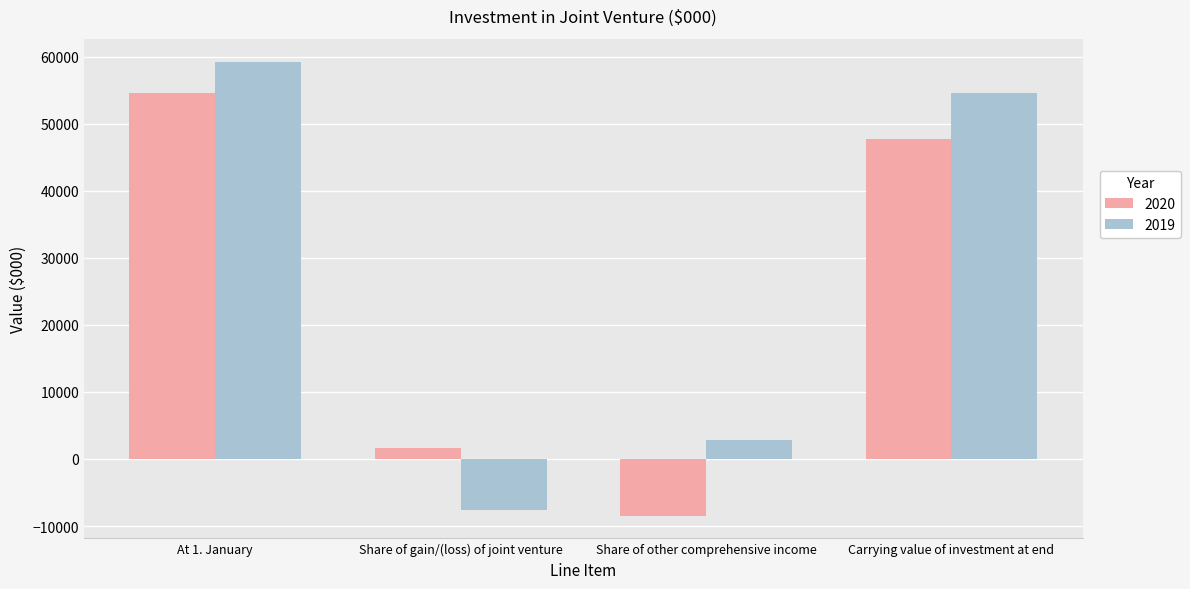

Count the number of categories in the chart.

4